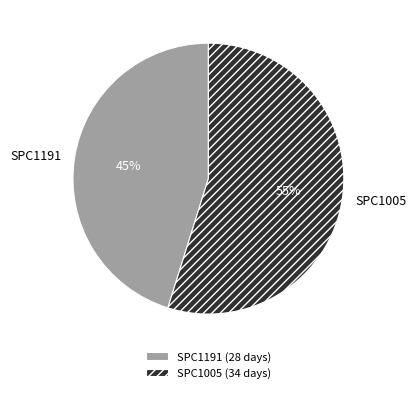

How many slices are in this pie chart?

2